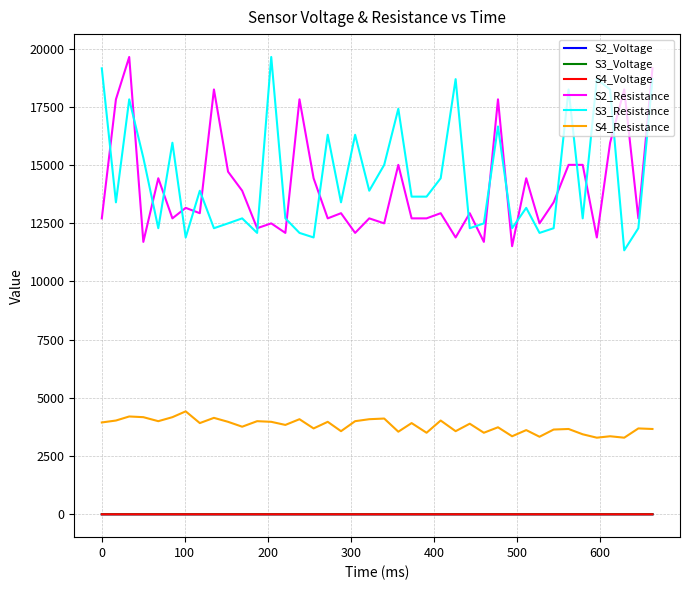

True or false: S2_Voltage and S2_Resistance intersect in this chart.

False